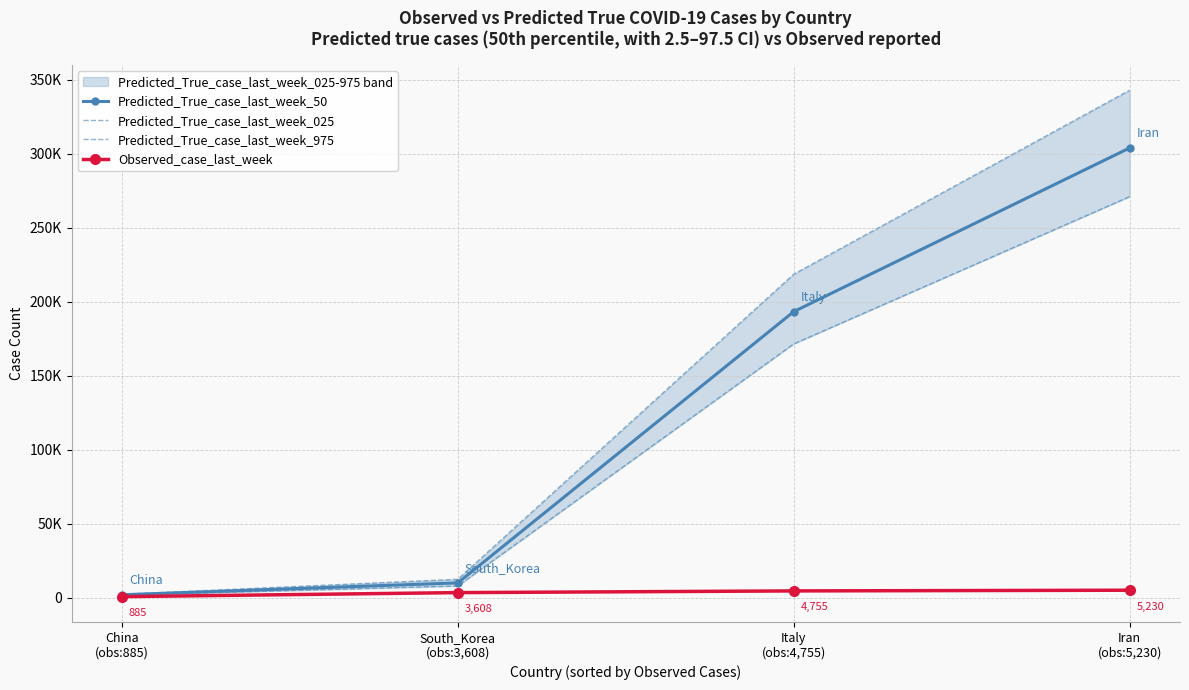

At how many categories does at least one series exceed 4155?

3